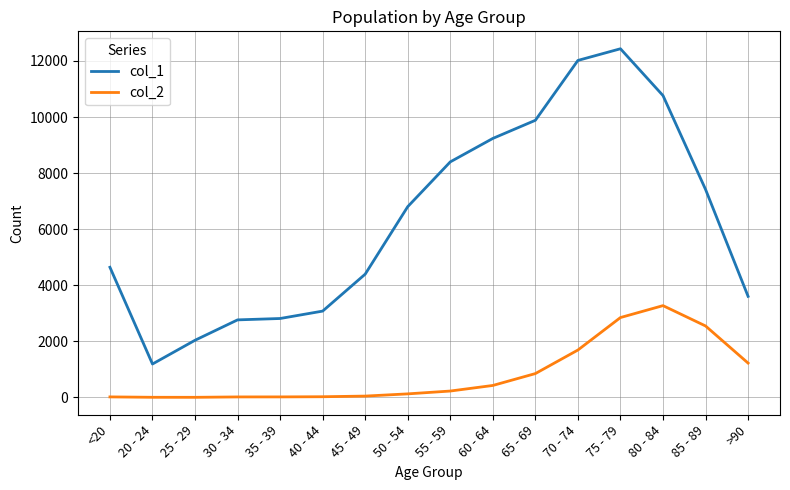

Which series has the largest range (max minus min)?

col_1